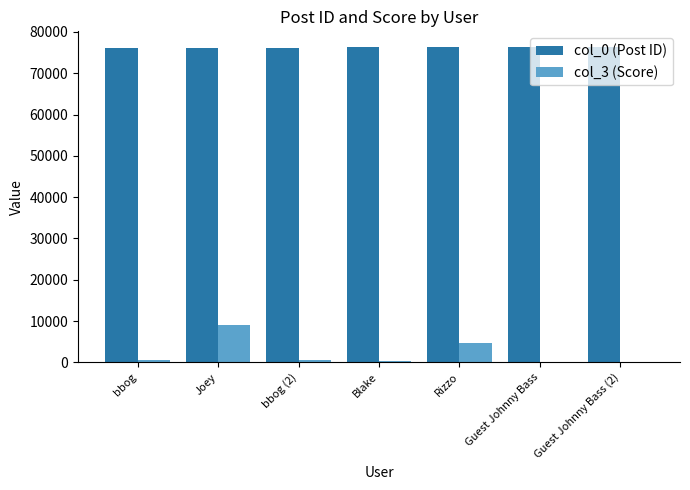

Which series has the widest spread of values?

col_3 (Score)